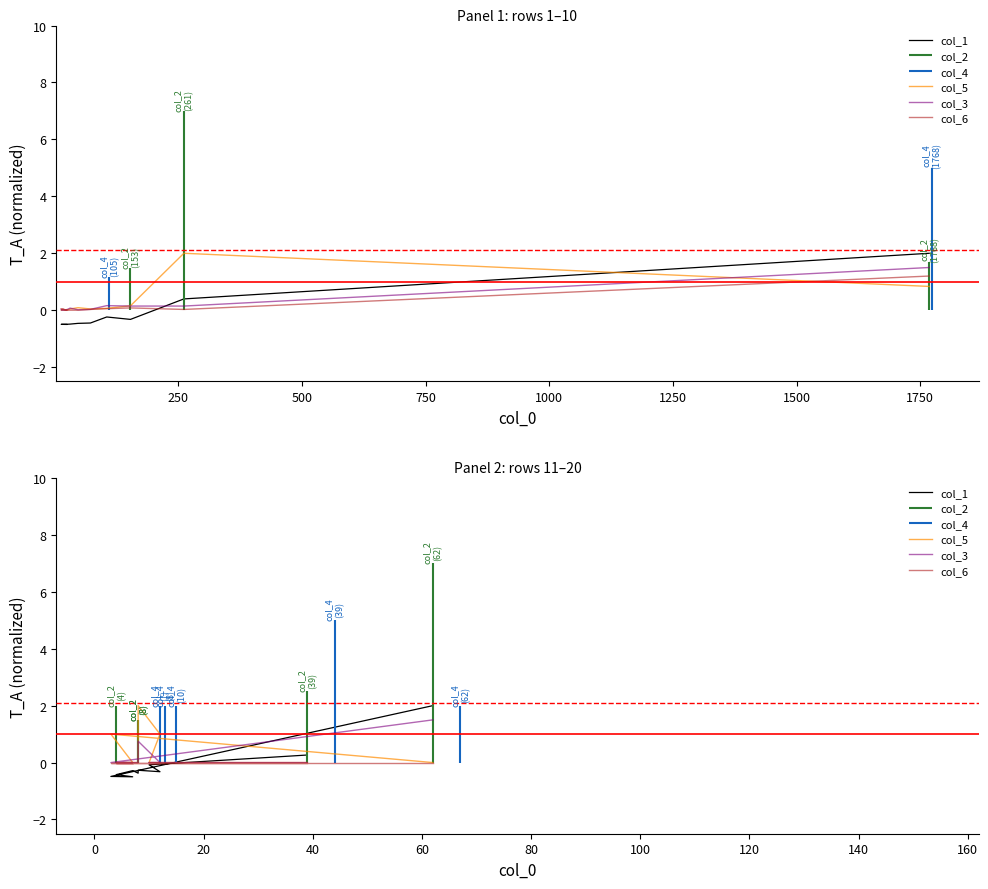

After their last crossing, which series has the higher values: col_1 or col_6?

col_1